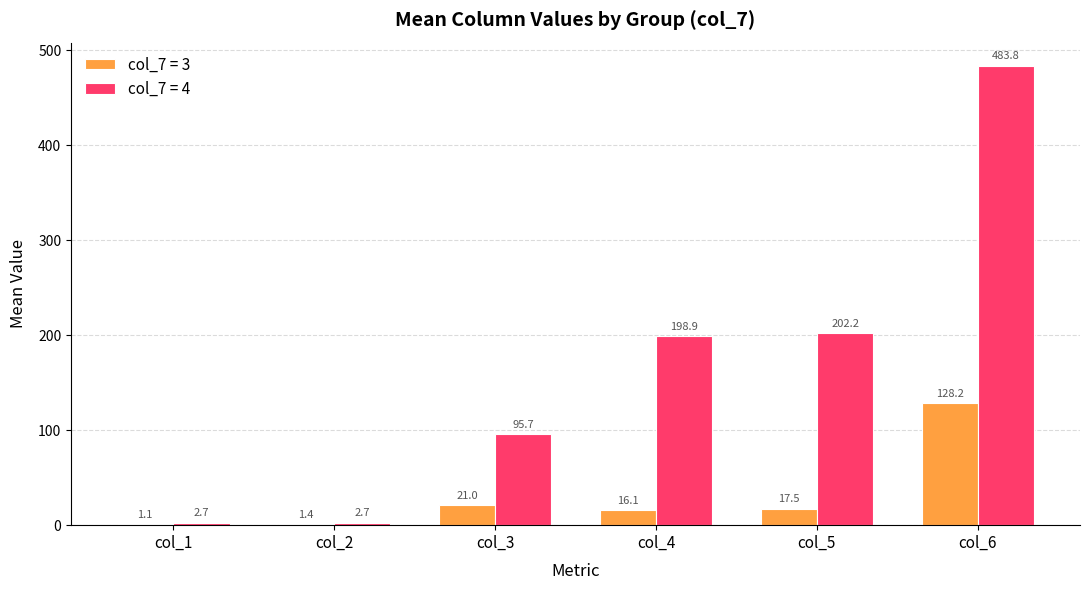

Are the bars grouped side by side (vs. stacked)?

Yes